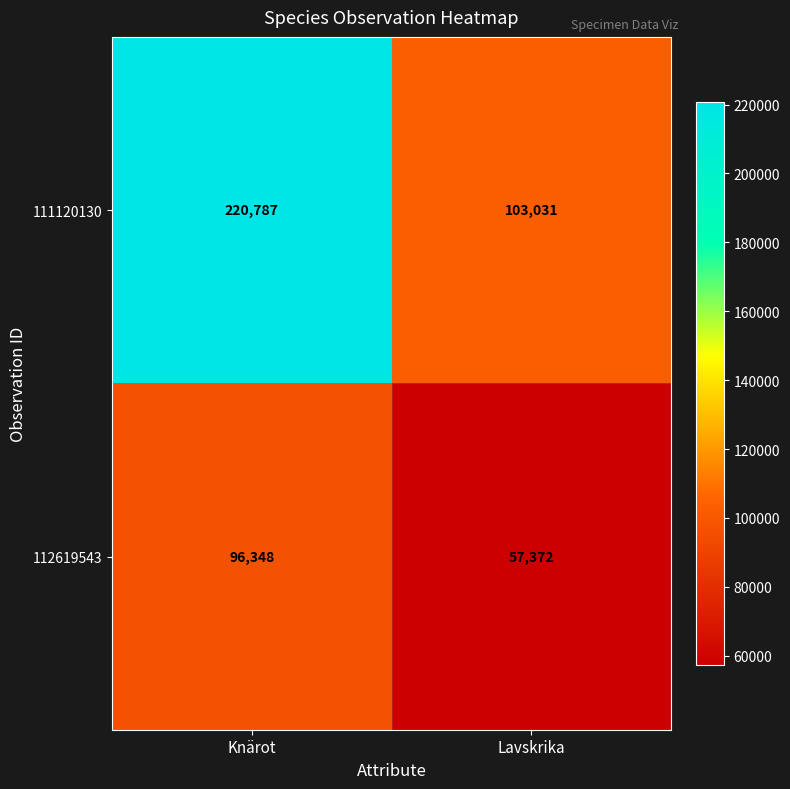

Between Knärot and Lavskrika, which series saw the biggest shift?

111120130